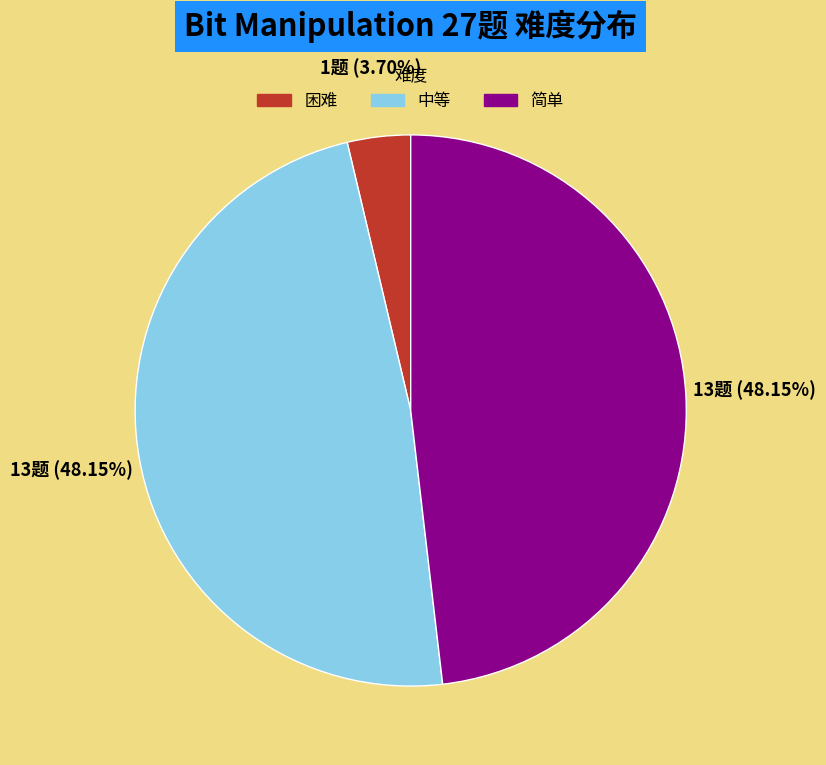

Is there any slice that represents more than half of the pie?

No